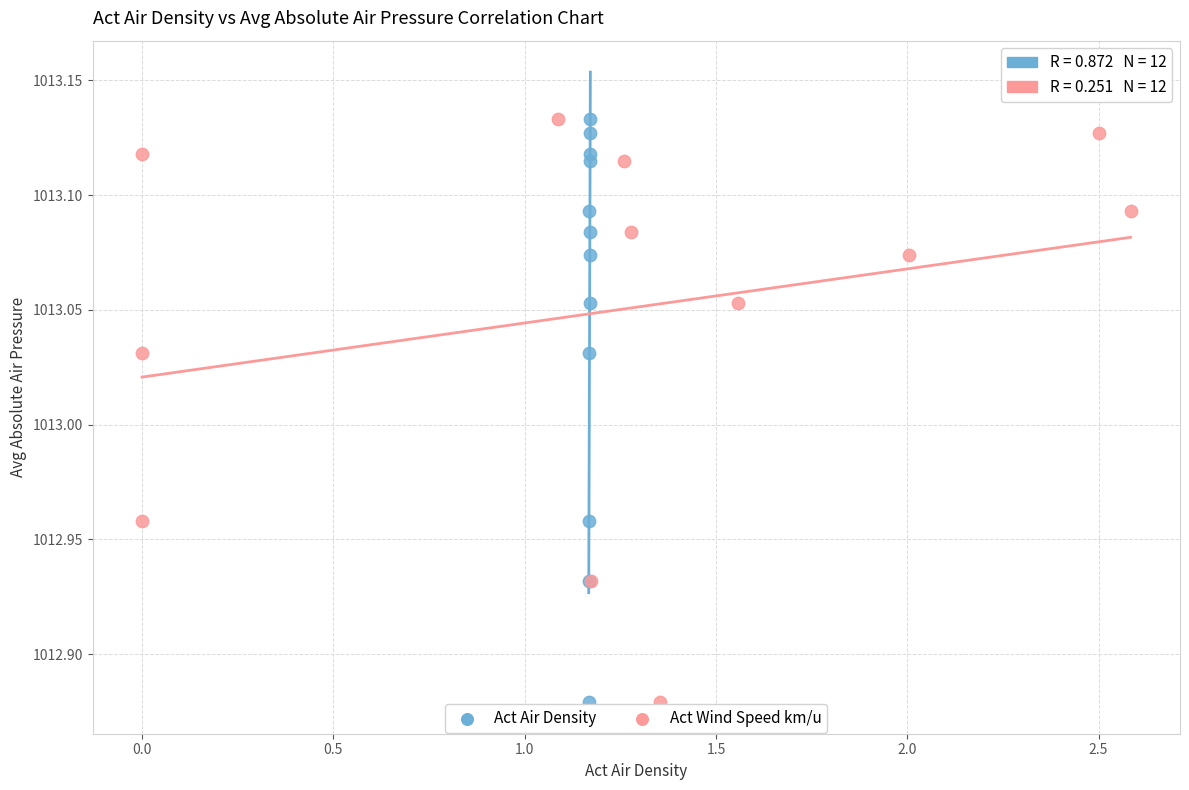

What are all the series names shown in the legend?

Act Air Density, Act Wind Speed km/u